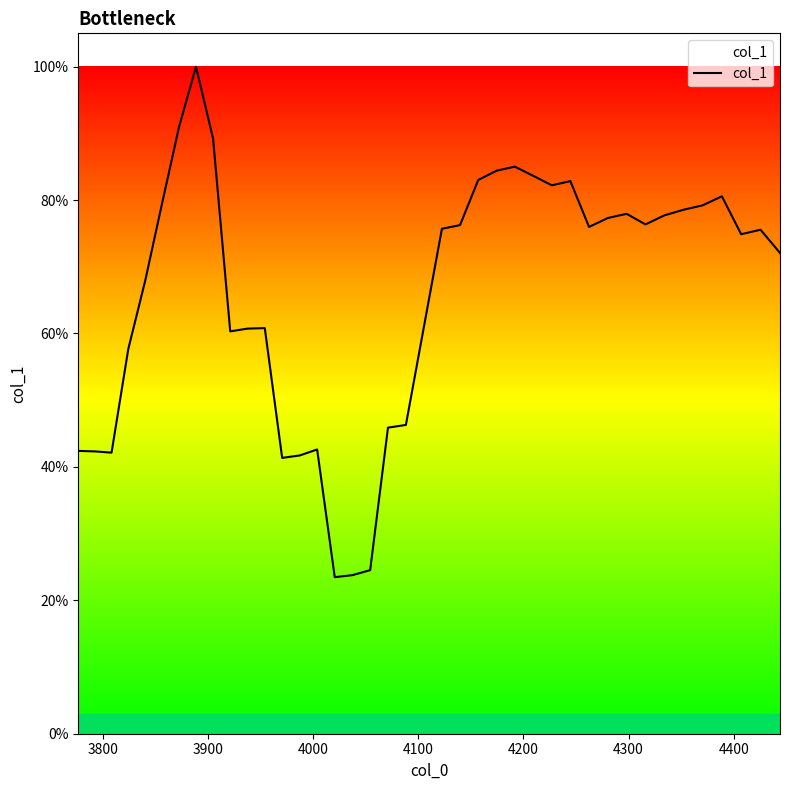

Does the chart display data point markers on the line(s)?

No